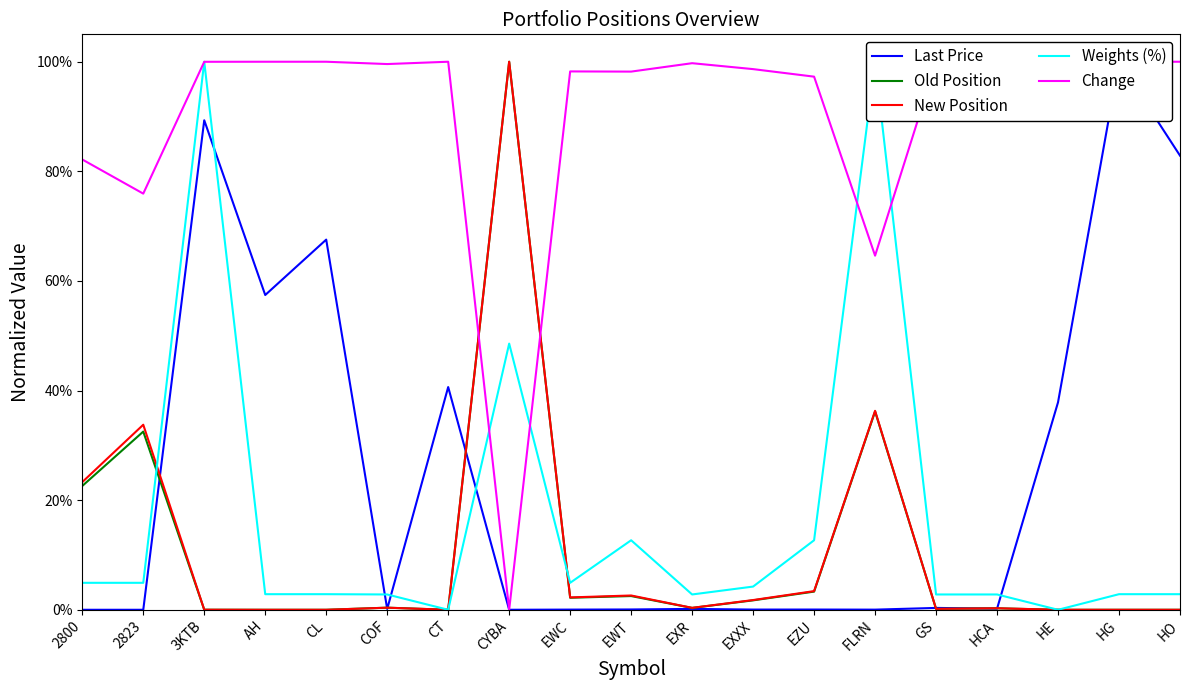

Is it true that Old Position equals 0.0 at HCA?

False